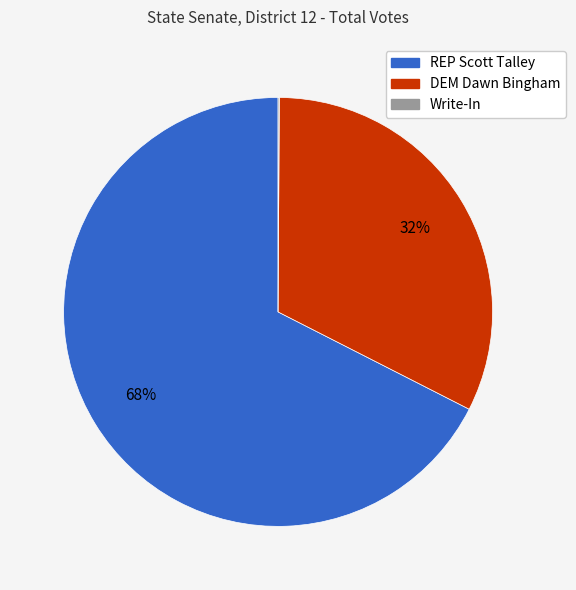

To the nearest percent, what percentage of the pie is REP Scott Talley?

68%